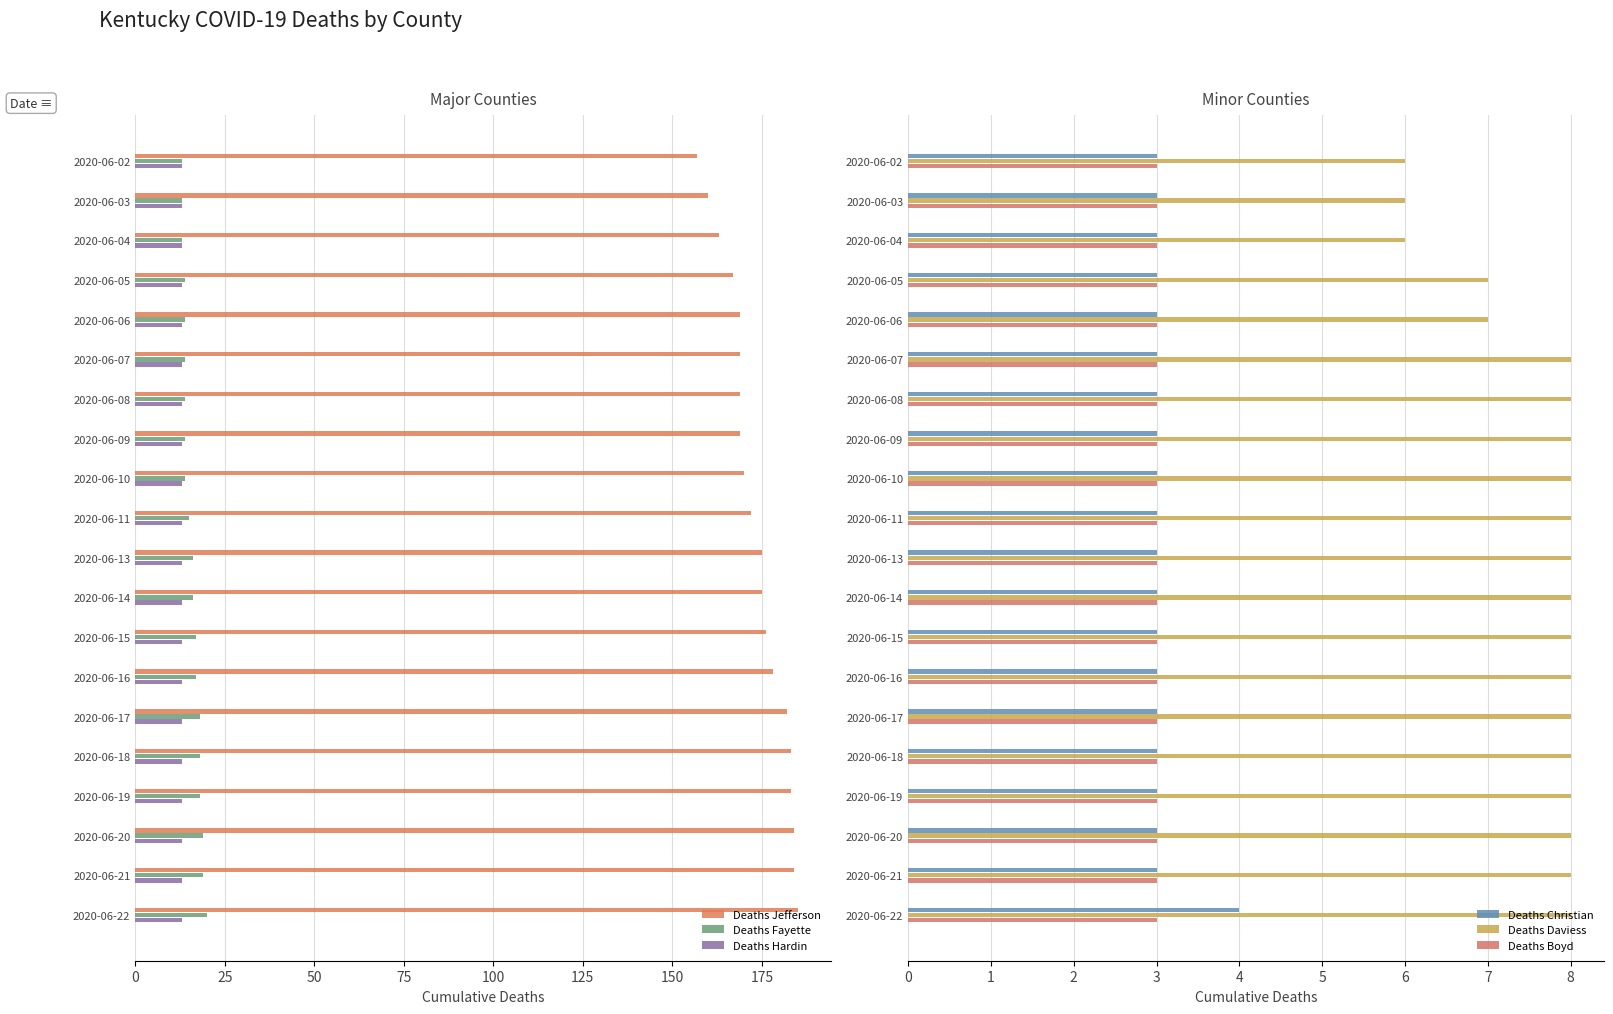

What is the difference between the maximum and minimum values in the Deaths Fayette series?

7